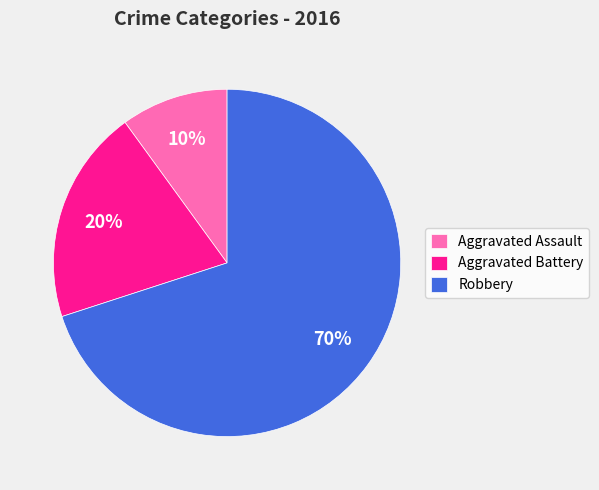

Rank the categories by value from lowest to highest.

Aggravated Assault, Aggravated Battery, Robbery